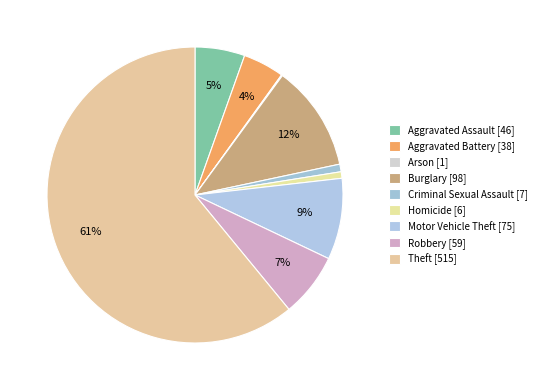

The Robbery slice represents 7% of the pie. True or false?

True